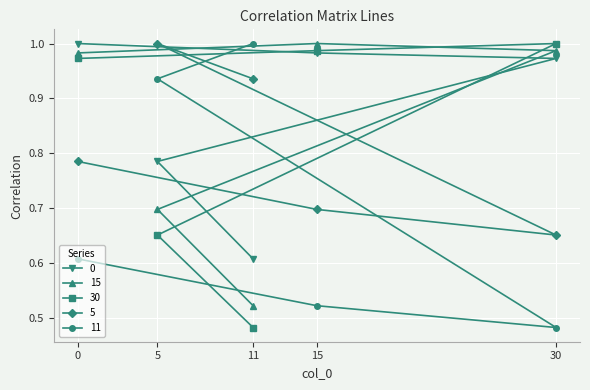

What is the average value of the 0 series?

0.9